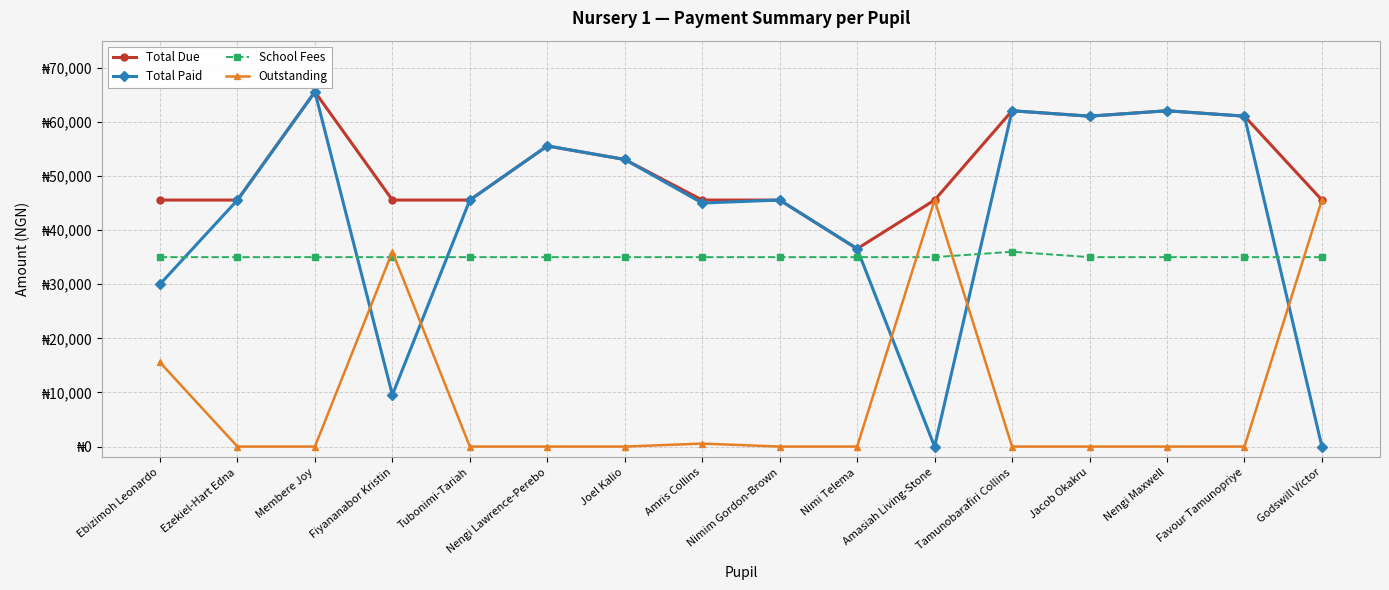

Which series ends up on top after the final intersection of School Fees and Total Paid?

School Fees